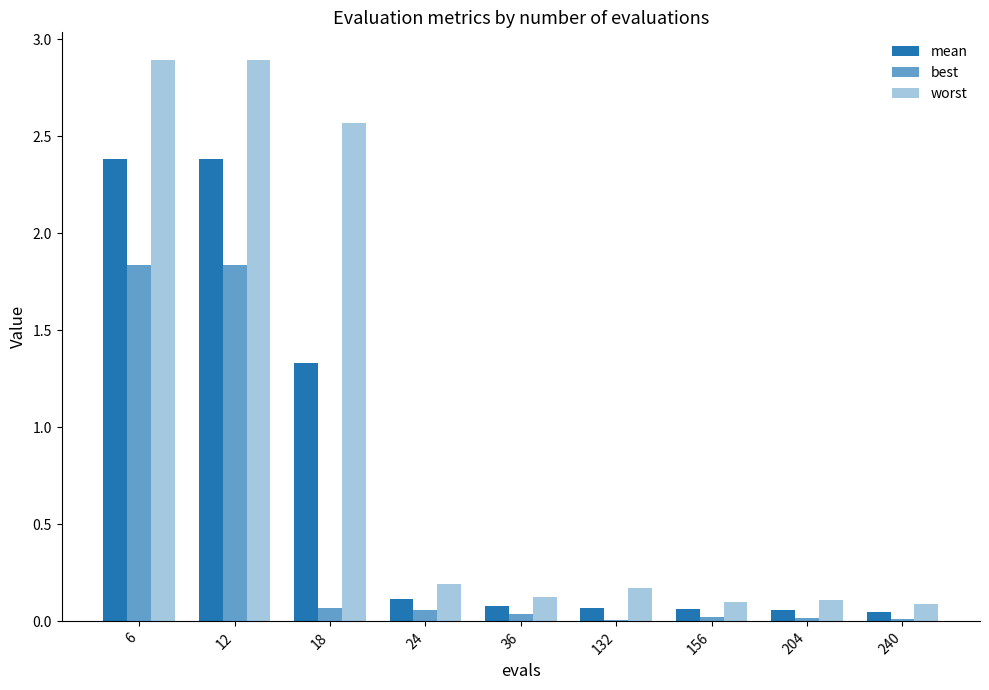

Count the number of data series in this chart.

3